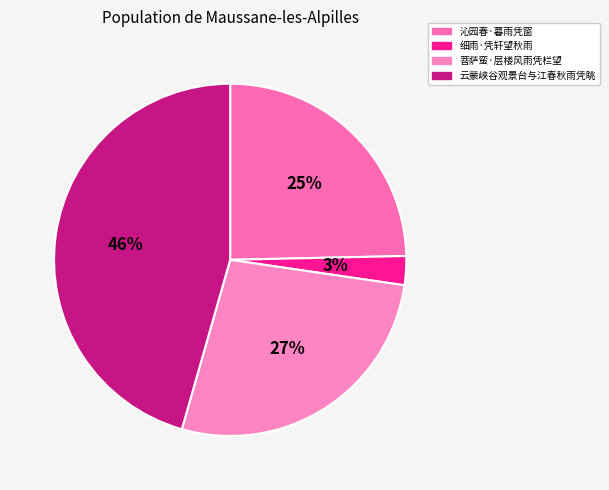

Does 菩萨蛮·层楼风雨凭栏望 represent more than half of the total?

No